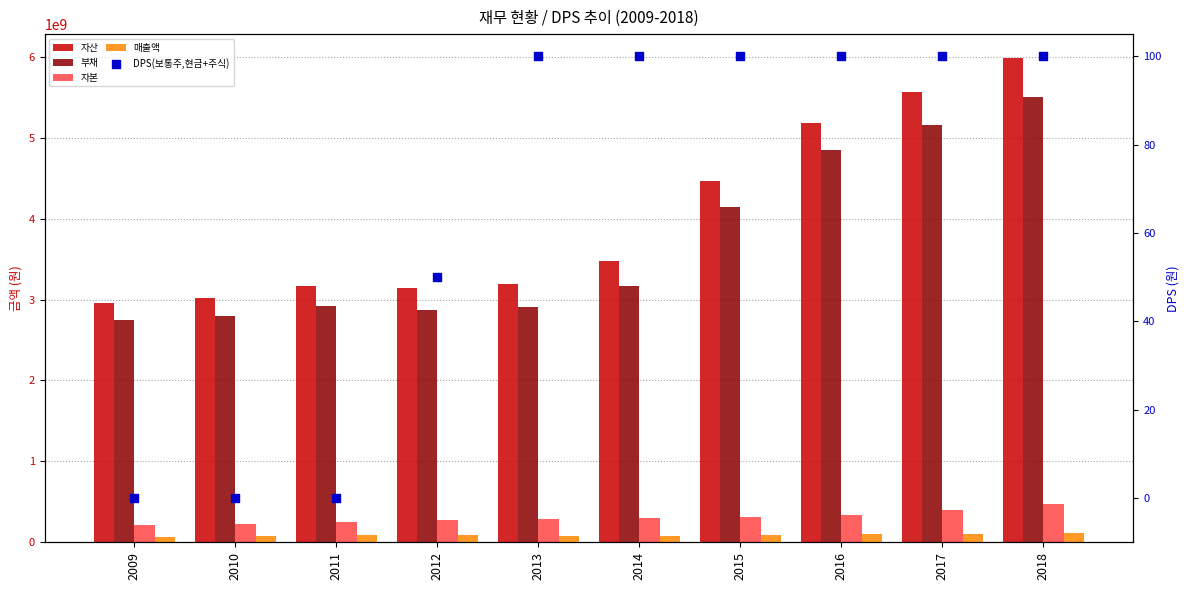

At how many categories does at least one series exceed 1853694689?

10